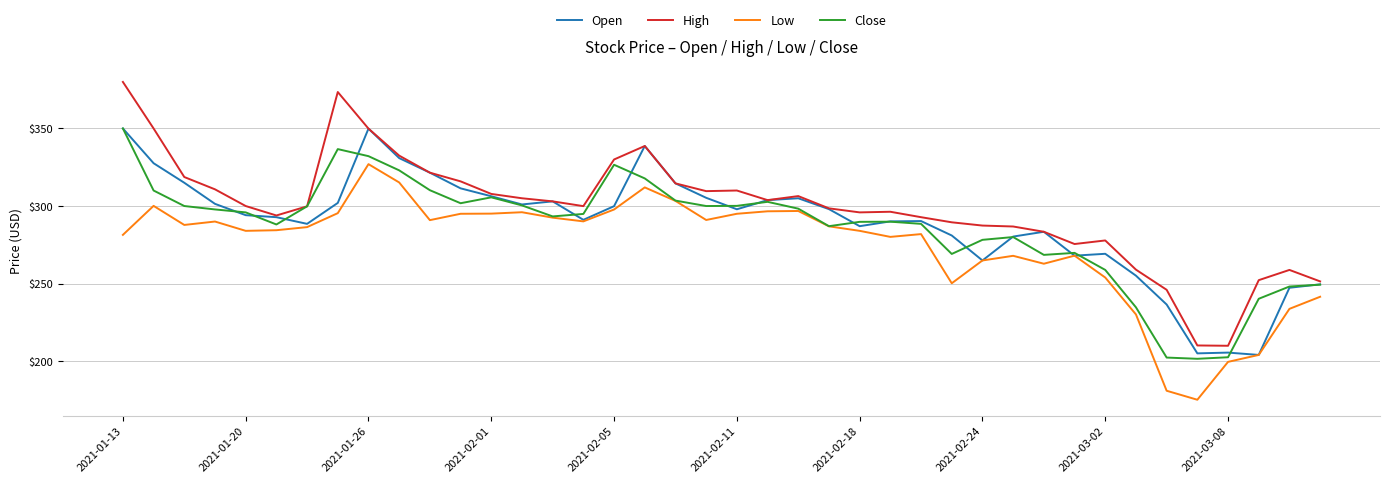

What is the greatest value displayed?

380.0